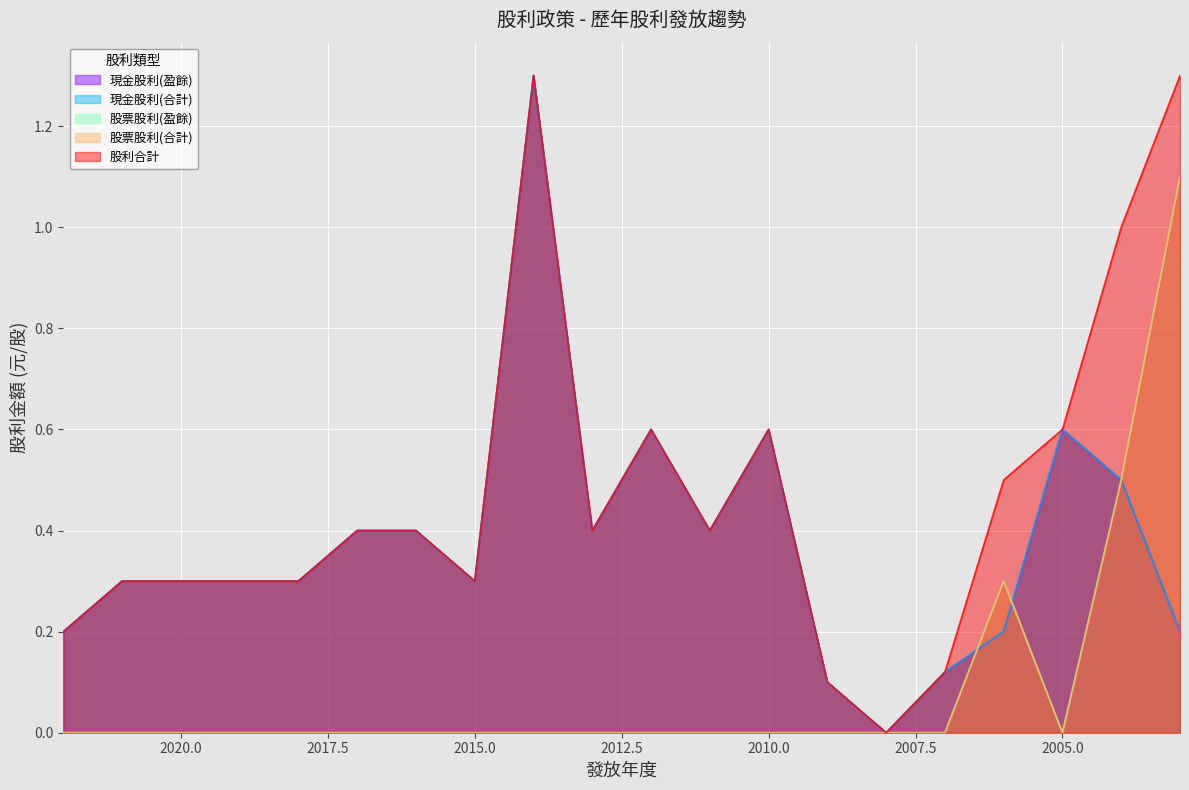

Where is the first local minimum for 股票股利(合計)?

2005